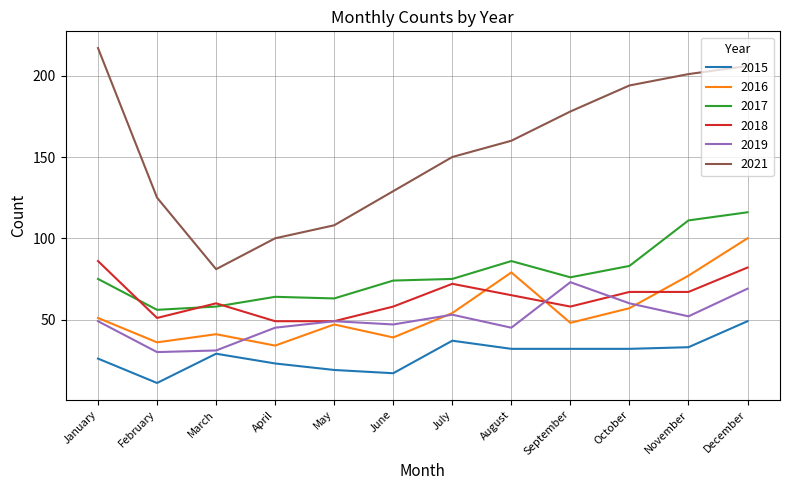

Which category has the lowest value across all series?

February